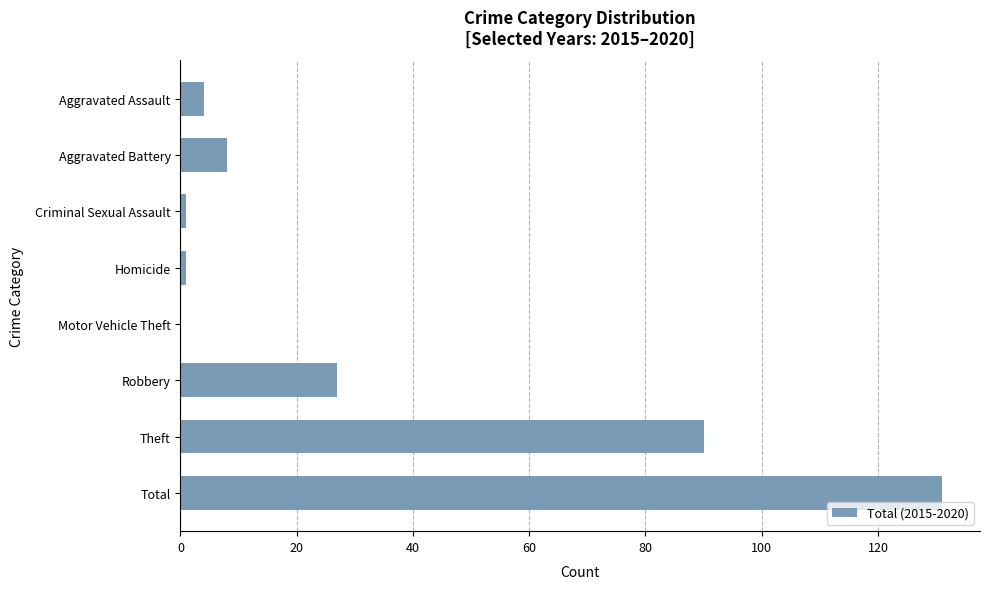

What is the sum of all values?

262